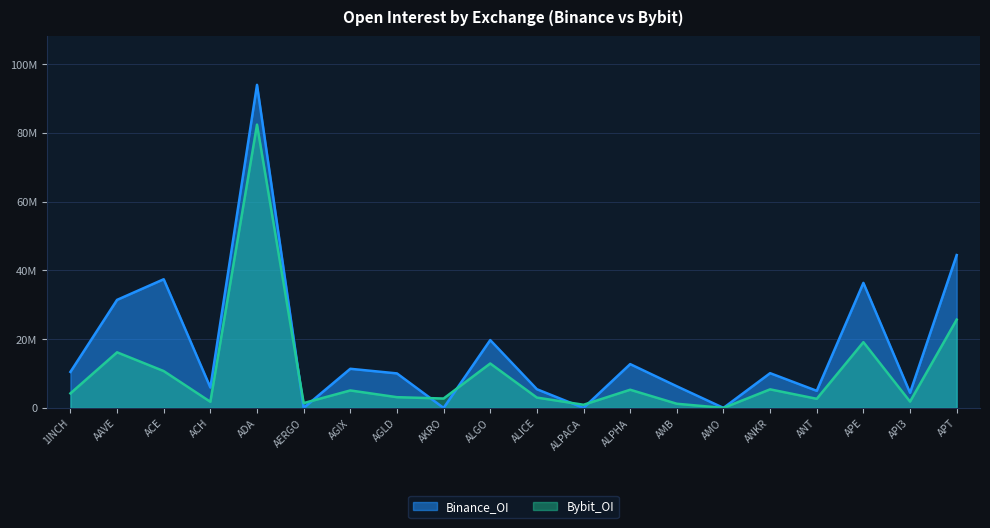

At which category is the sum across all series the highest?

ADA